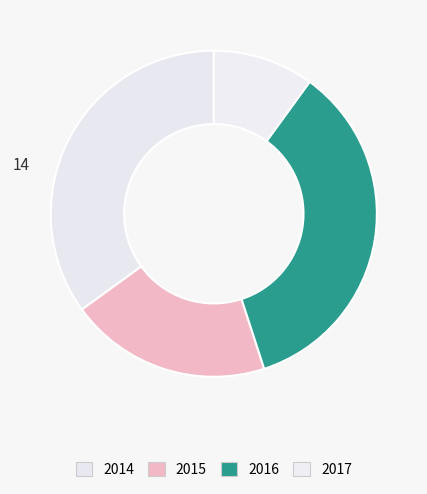

How many segments does this pie chart have?

4